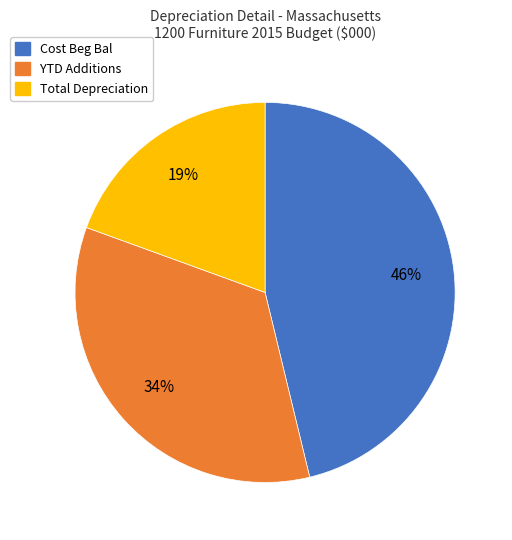

Which slice is the largest?

Cost Beg Bal